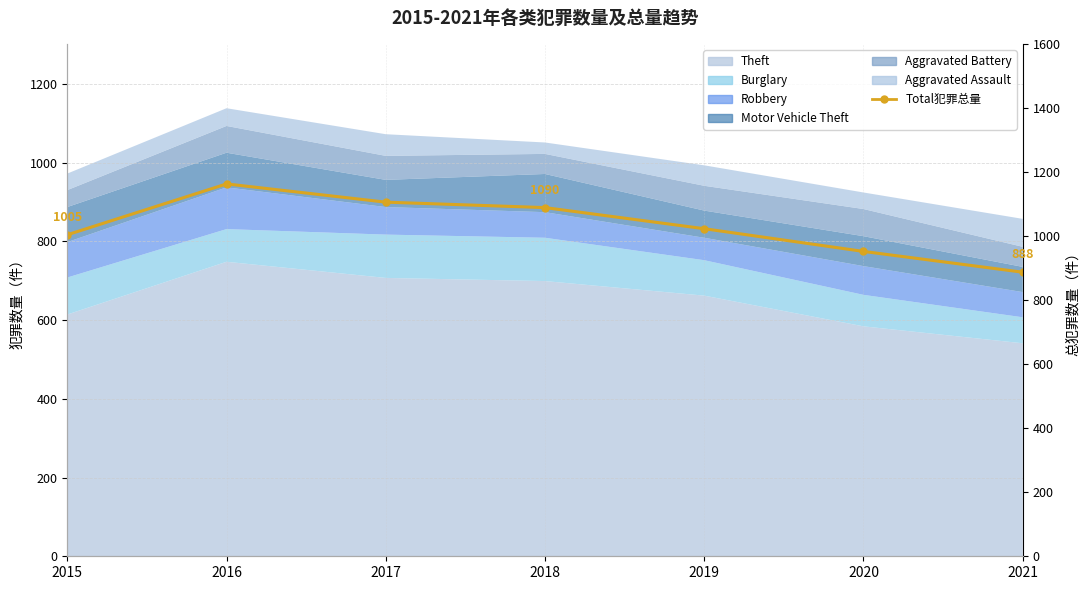

How many lines are shown in the chart?

1